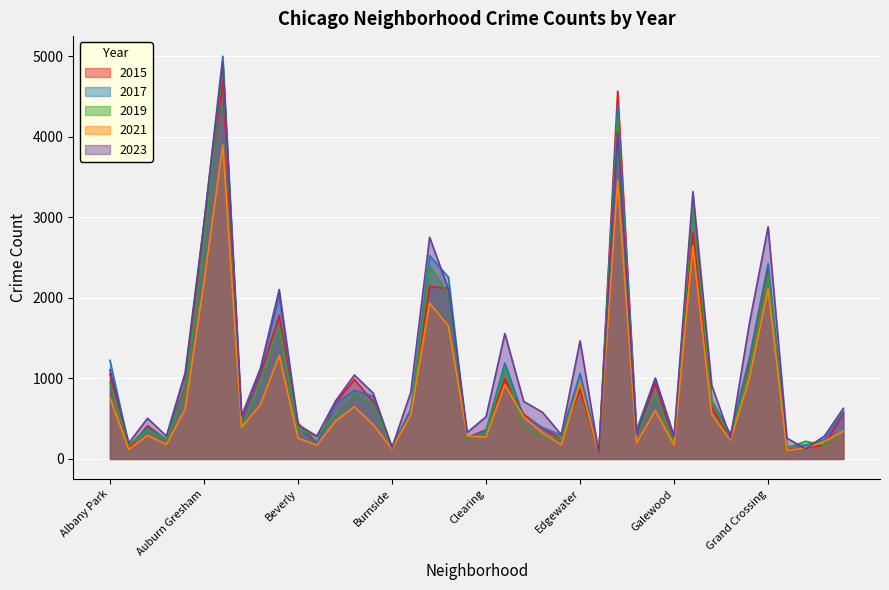

What is the value of the 2023 point at the 39th from the left?

285